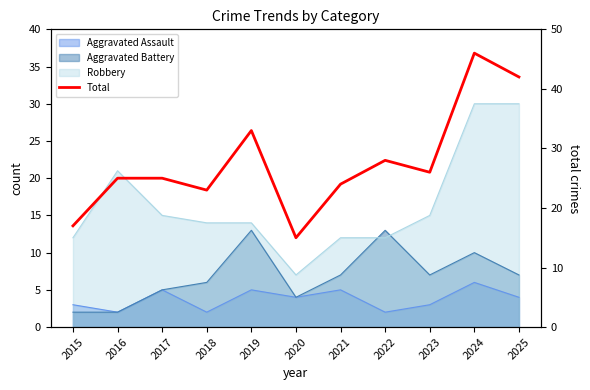

Where is the first local minimum?

2018